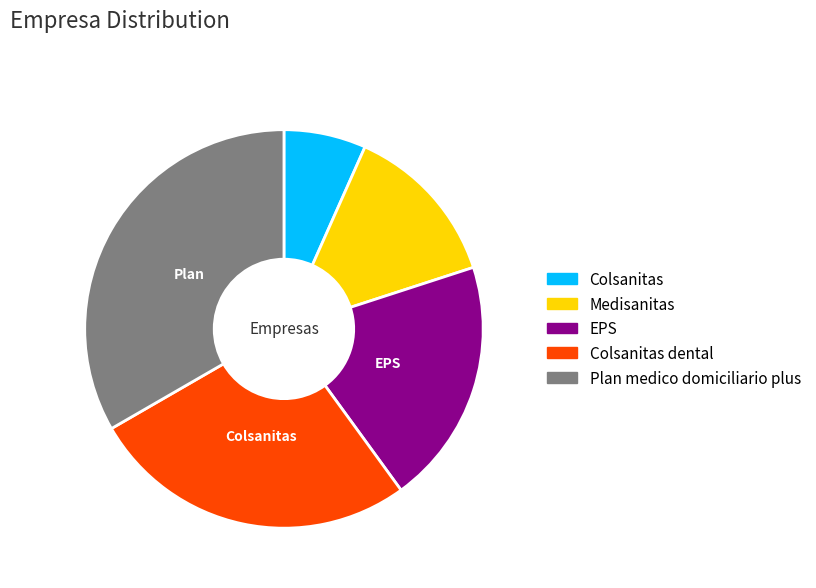

Is there any slice that represents more than half of the pie?

No